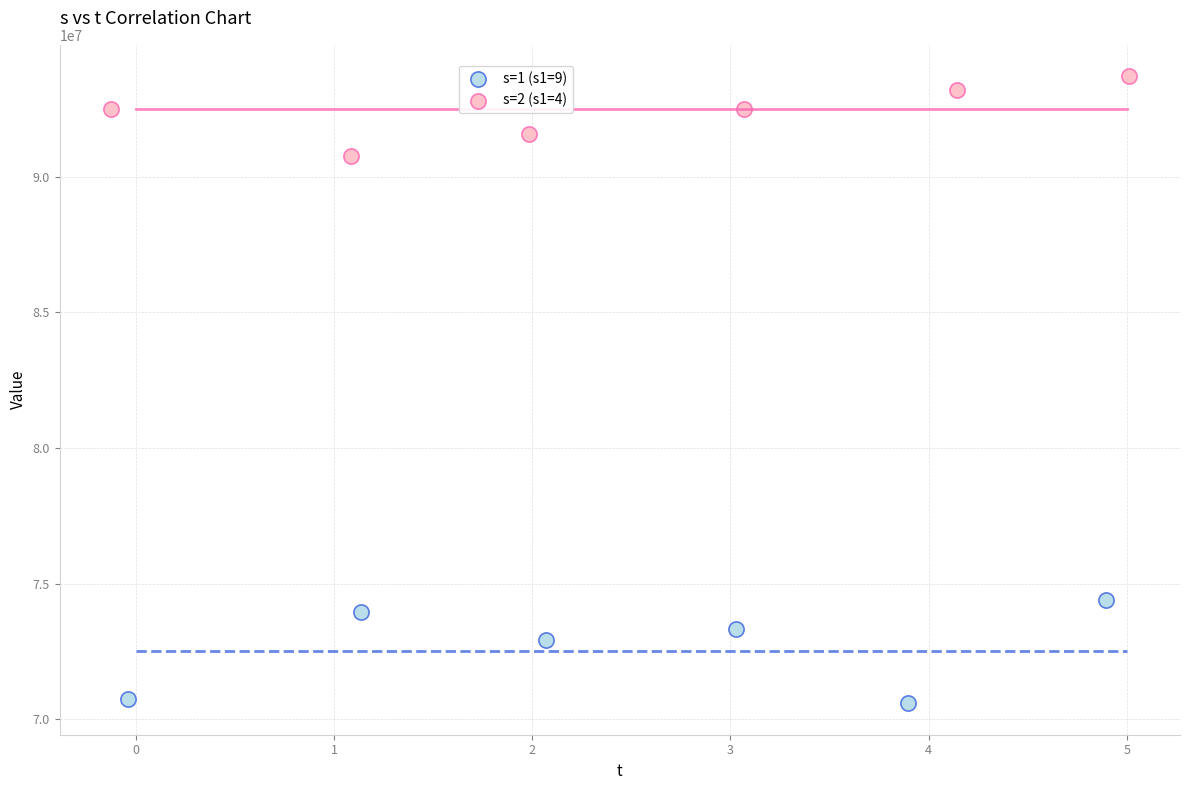

Which series reaches the minimum Y coordinate?

s=1 (s1=9)